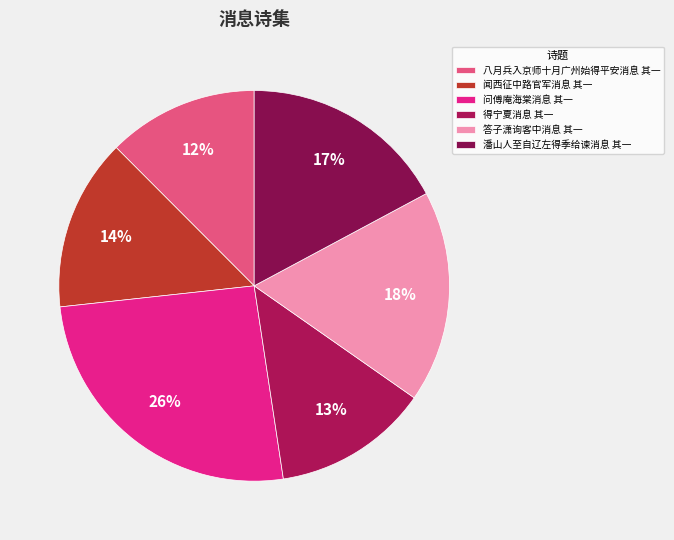

What percentage is the 闻西征中路官军消息 其一 slice, to the nearest percent?

14%